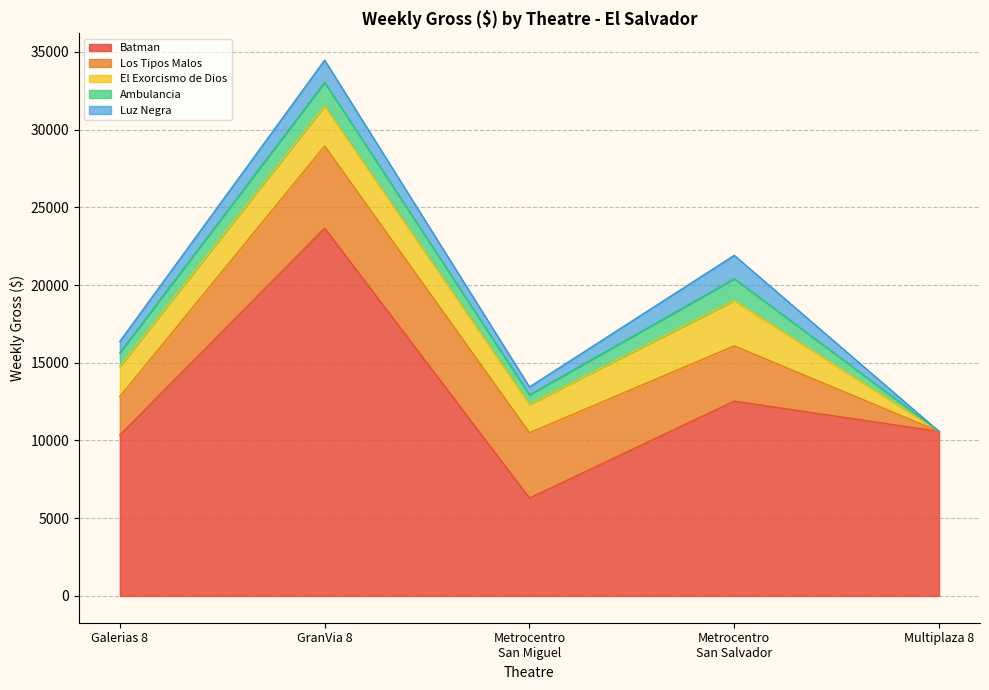

Reading left to right, what are all the values shown in this chart?

Batman: 10341.6	23658.5	6295.4	12530.0	10582.5
Los Tipos Malos: 2487.1	5286.2	4201.0	3554.9	0.0
El Exorcismo de Dios: 1932.0	2577.9	1830.3	2915.4	0.0
Ambulancia: 882.4	1517.0	608.9	1406.0	0.0
Luz Negra: 728.6	1428.2	508.8	1503.2	0.0